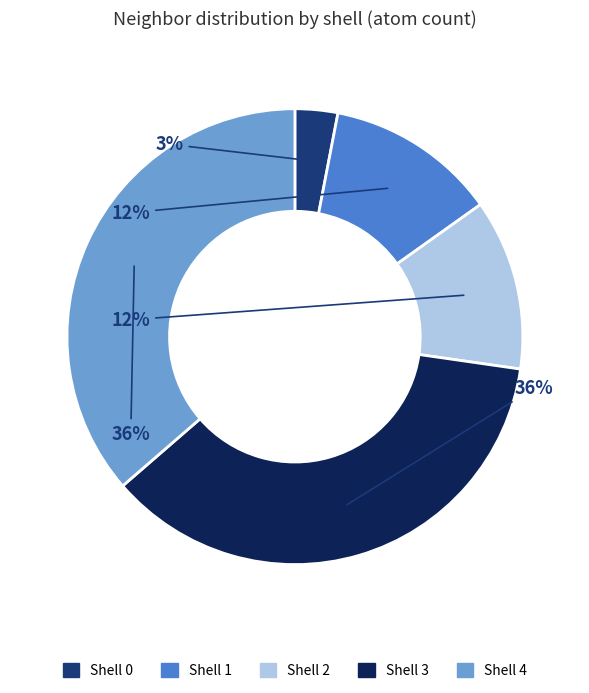

True or false: Shell 2 accounts for 12% of the total.

True